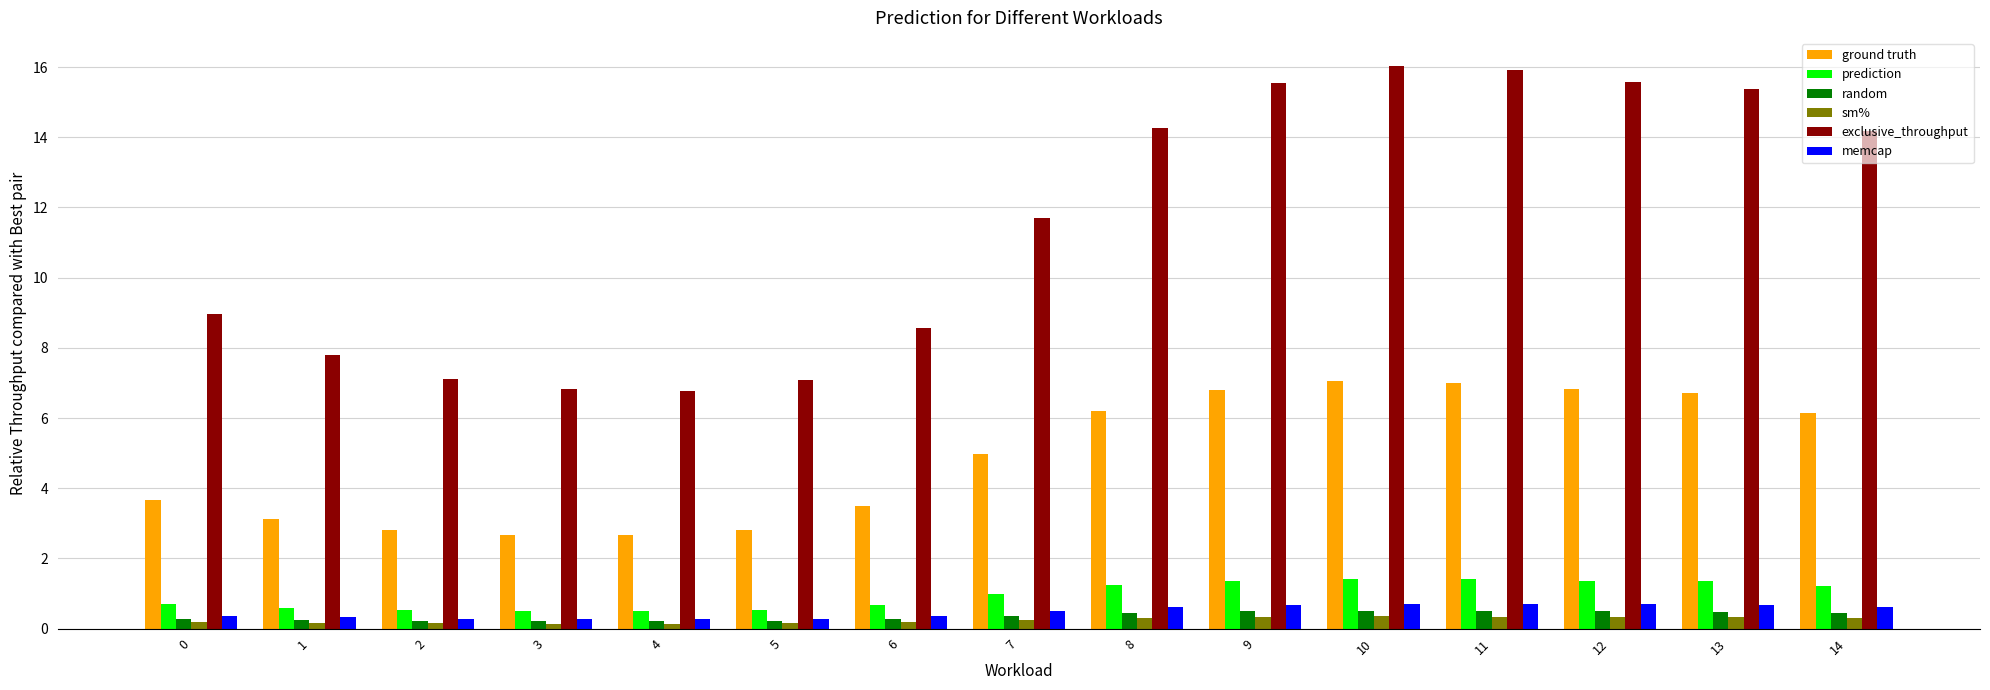

What are all the series names shown in the legend?

ground truth, prediction, random, sm%, exclusive_throughput, memcap